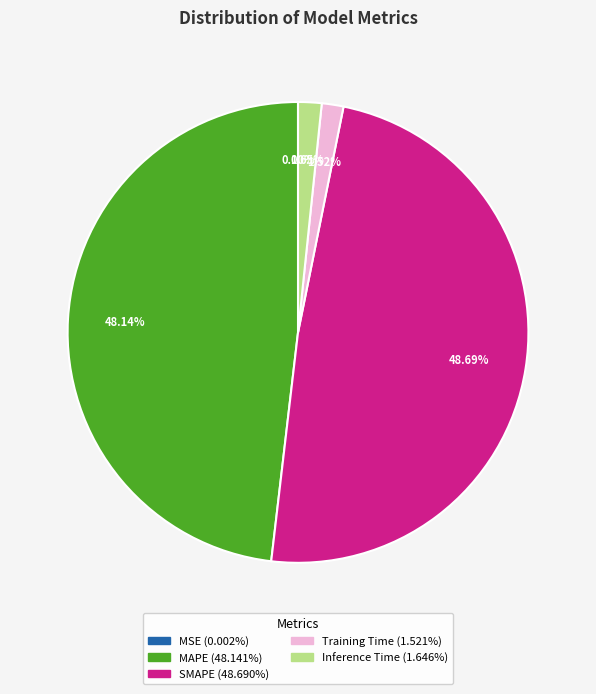

What is the largest slice in the pie chart?

SMAPE